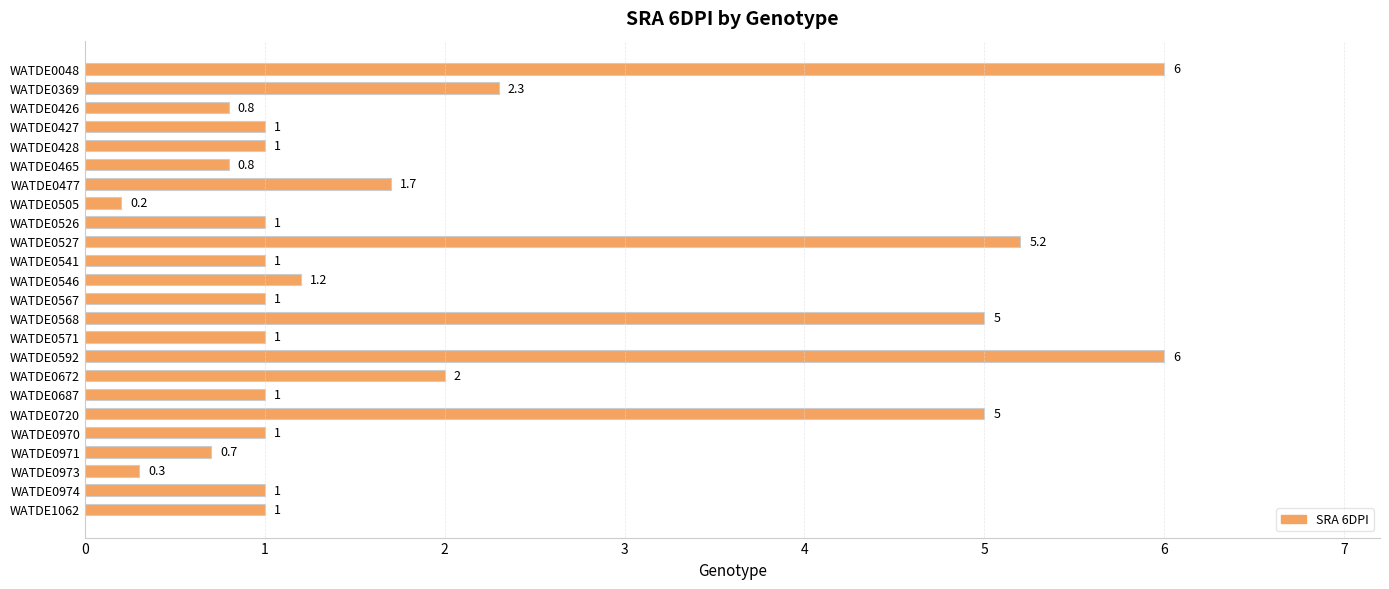

Does the chart contain any negative values?

No